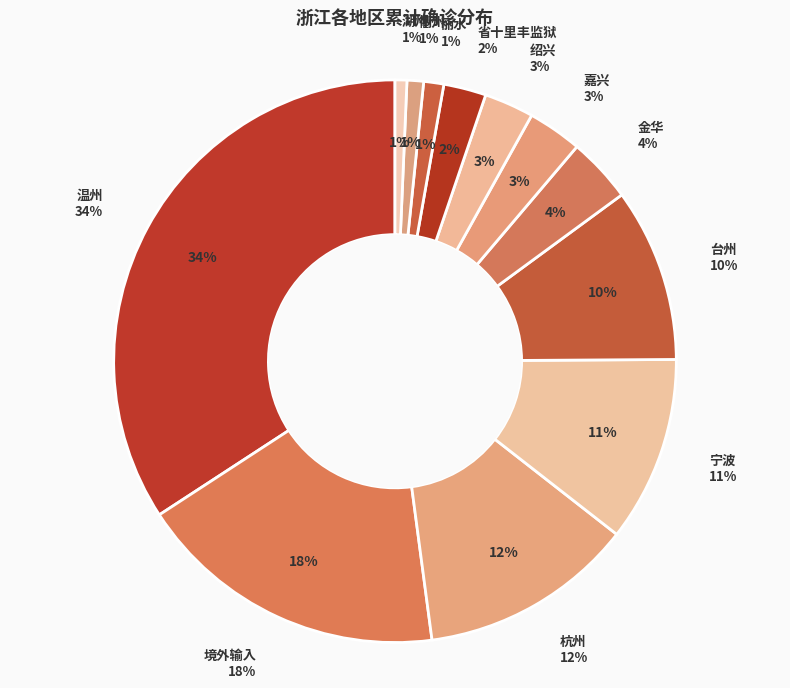

What percentage is NOT represented by 衢州?

99.1%